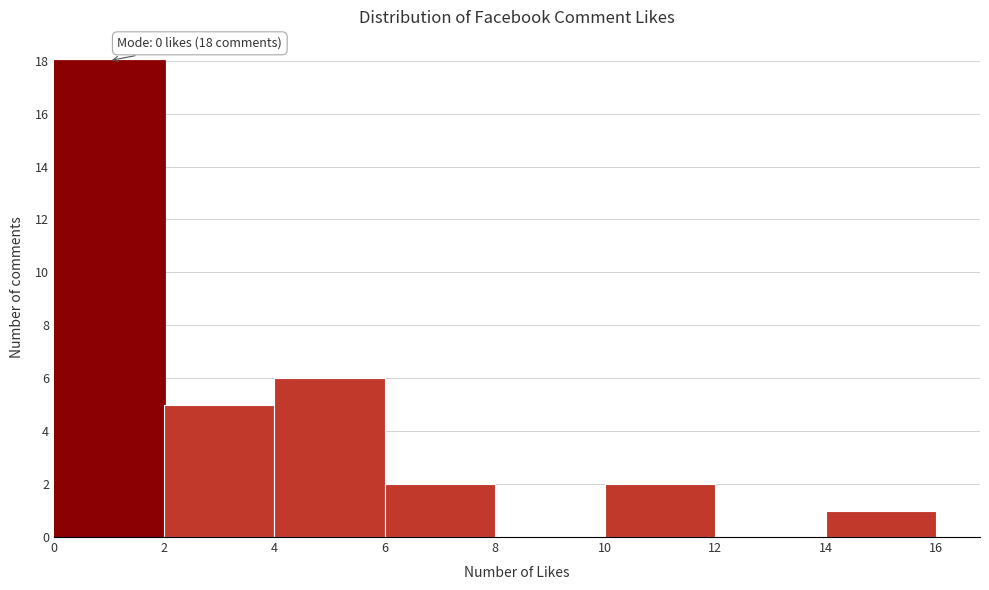

Over which range of the x-axis is the bar tallest?

0 to 2